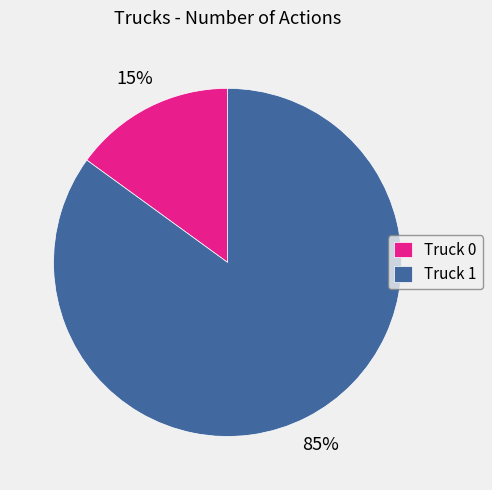

Rank the categories by value from highest to lowest.

Truck 1, Truck 0